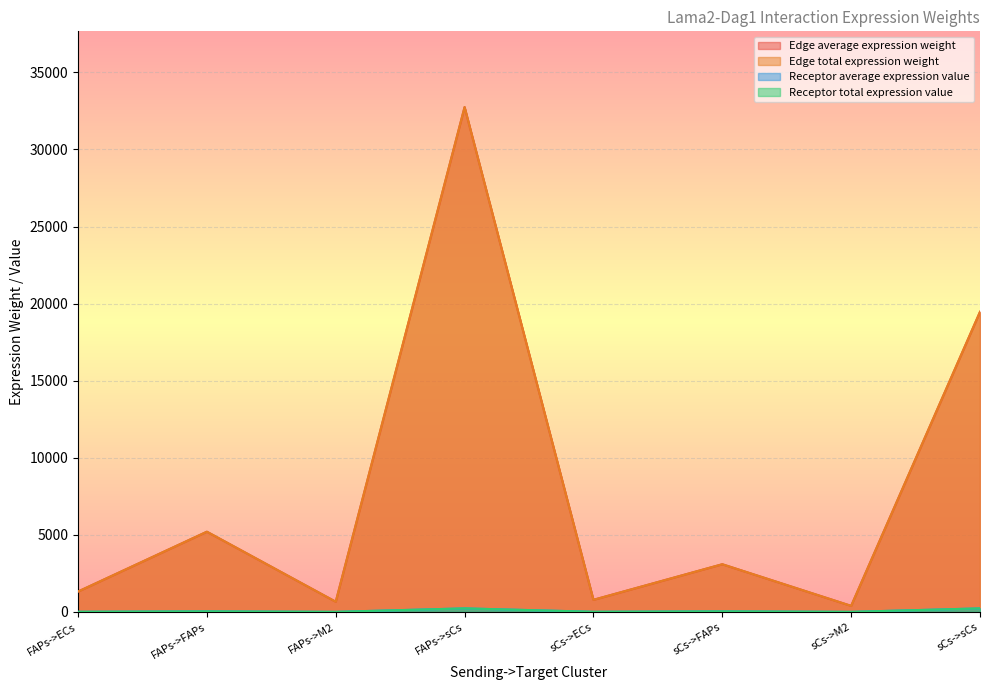

At which category is the sum across all series the highest?

FAPs->sCs